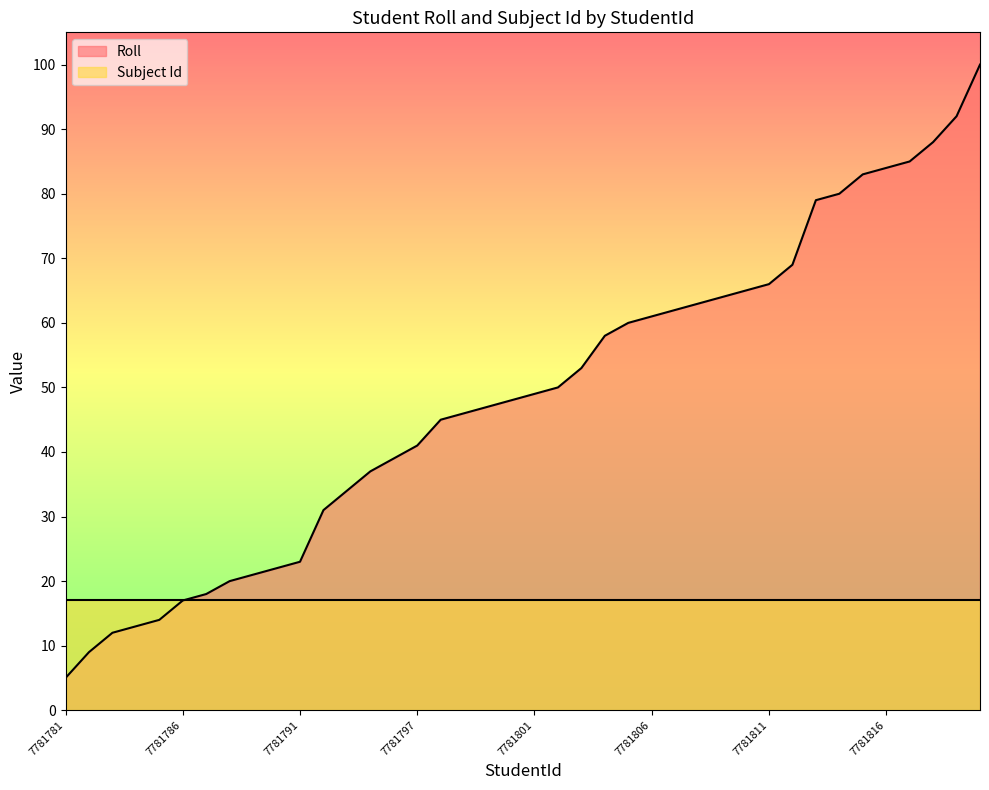

What position from the left is 7781804?

24